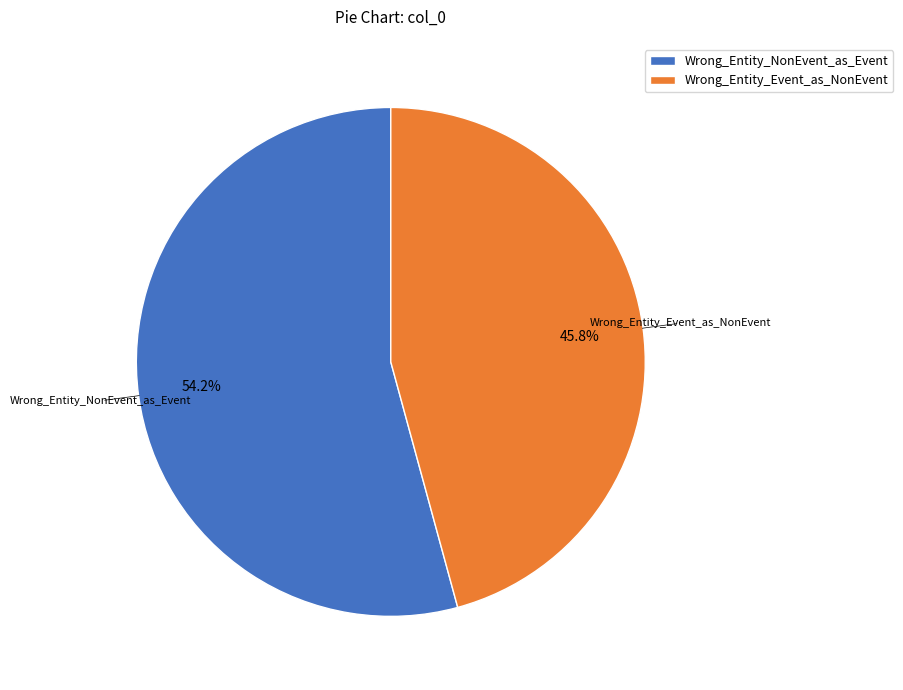

Is there a majority slice in this chart?

Yes